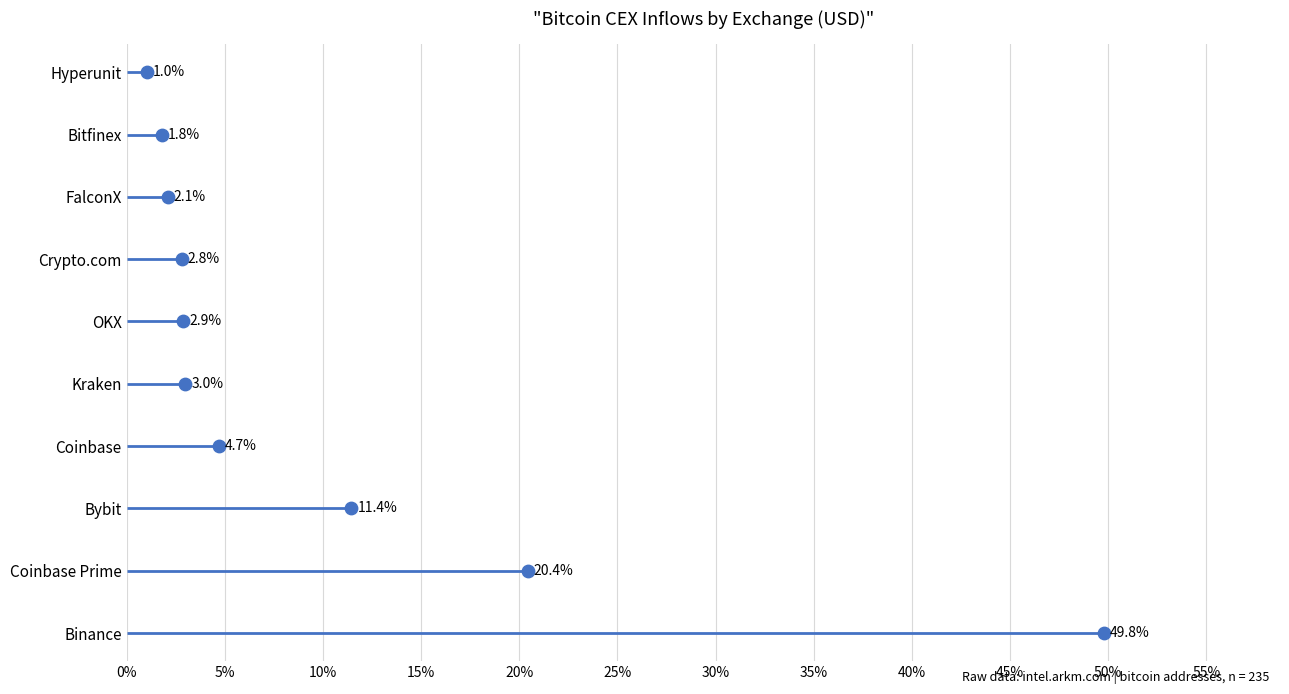

Which has a higher value, 30% or 45%?

45%